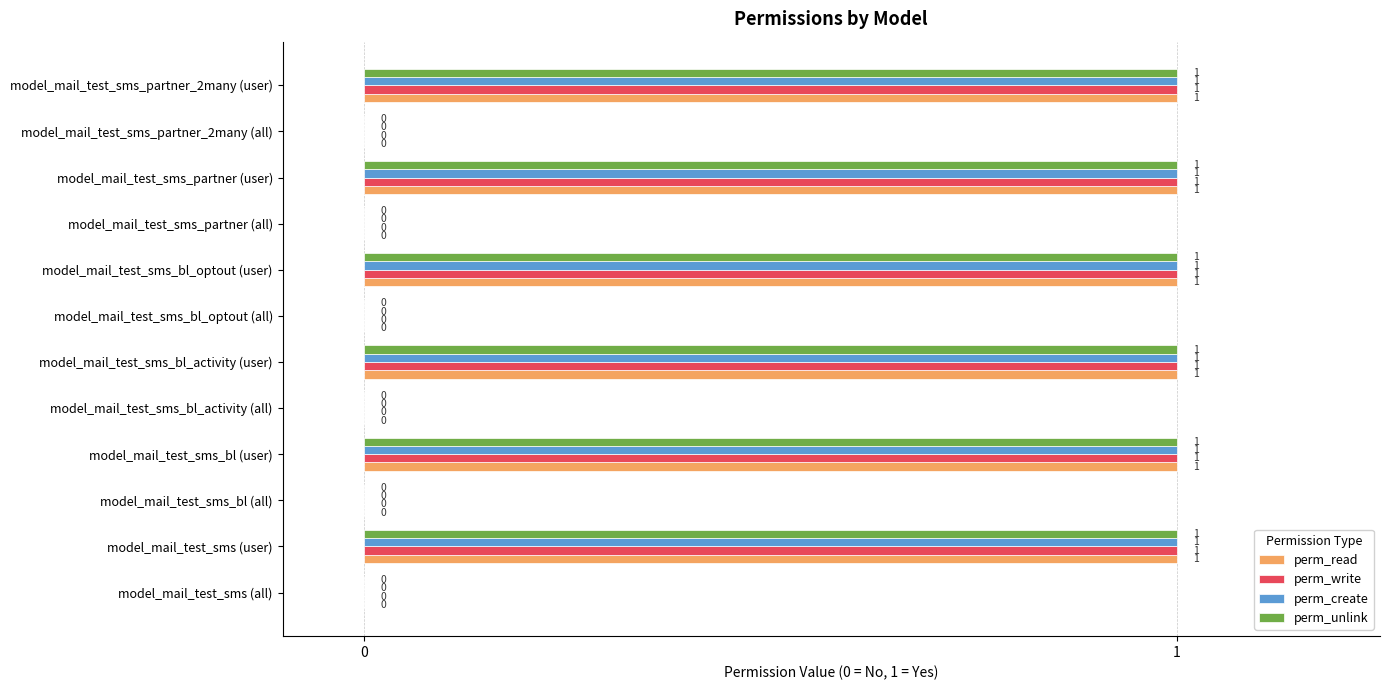

How many perm_unlink values are between 0 and 1?

12